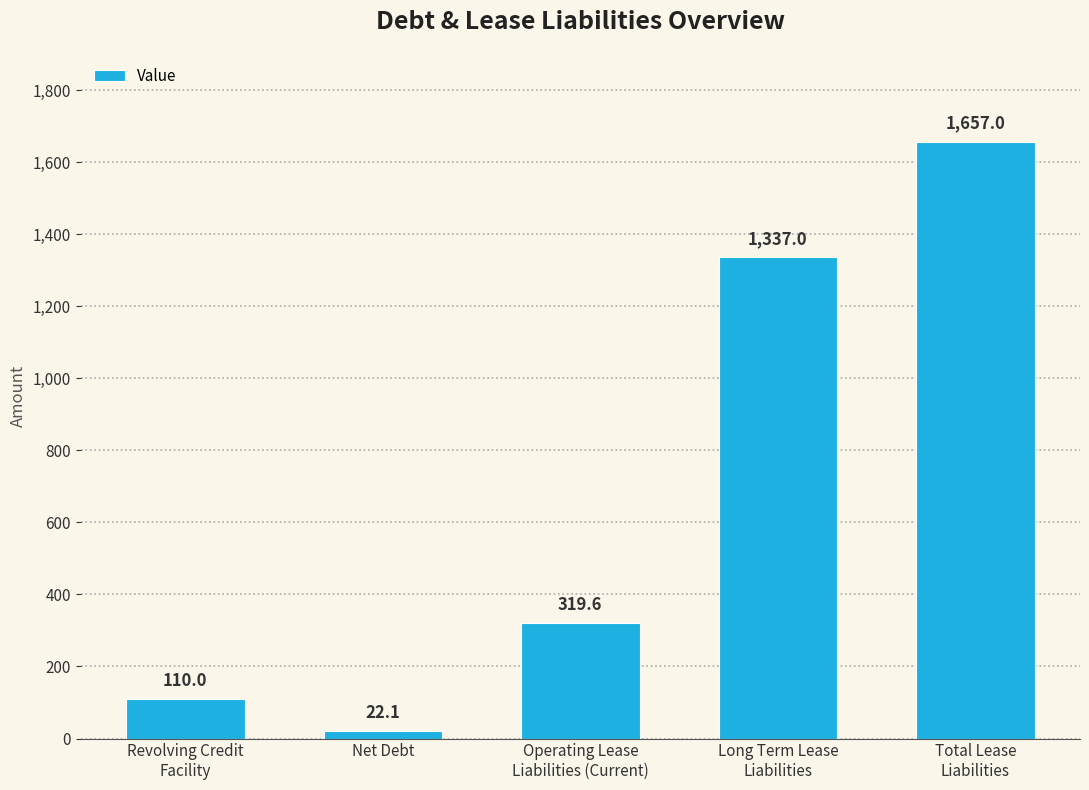

Reading left to right, transcribe all the data shown in this chart.

Revolving Credit
Facility=110.0	Net Debt=22.1	Operating Lease
Liabilities (Current)=319.6	Long Term Lease
Liabilities=1337.0	Total Lease
Liabilities=1657.0